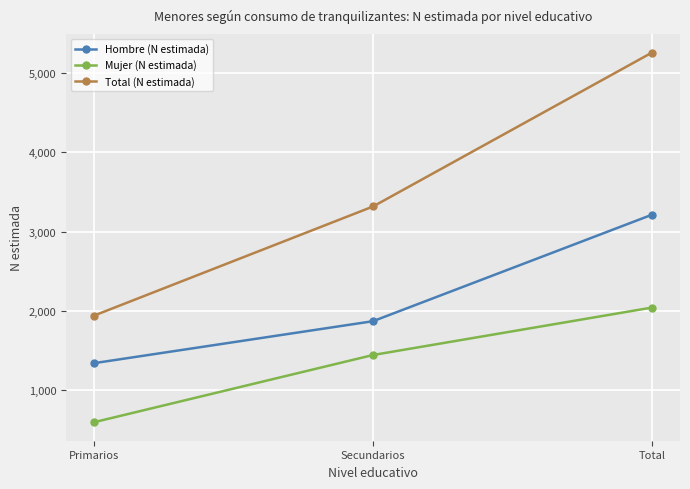

The Hombre (N estimada) series shows 1342 at Primarios. True or false?

True